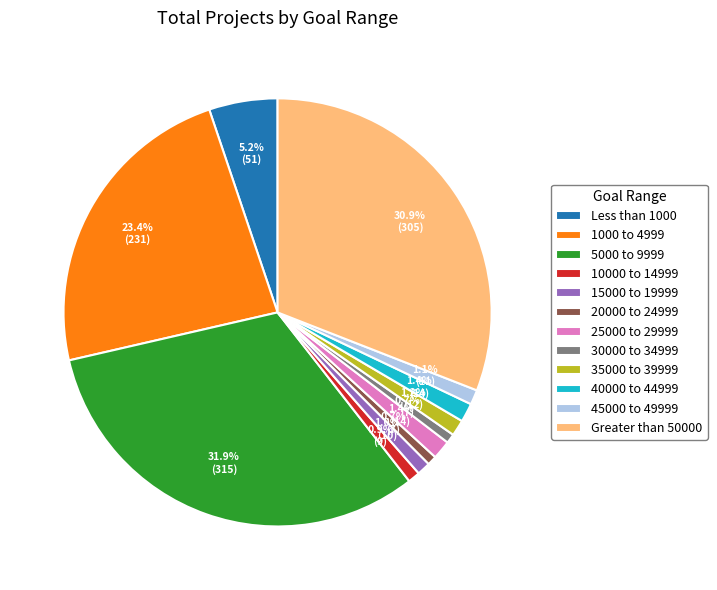

Count the number of slices in the pie.

12